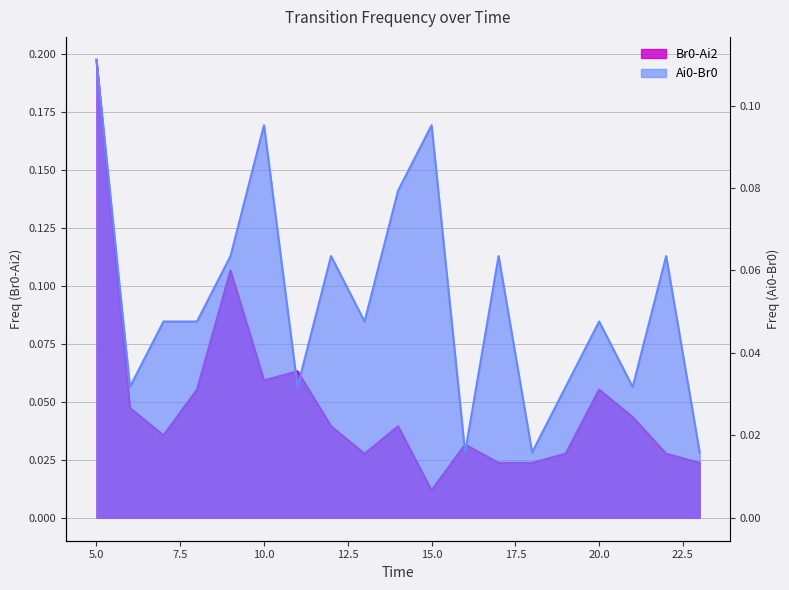

At which label does Br0-Ai2 reach its minimum?

15